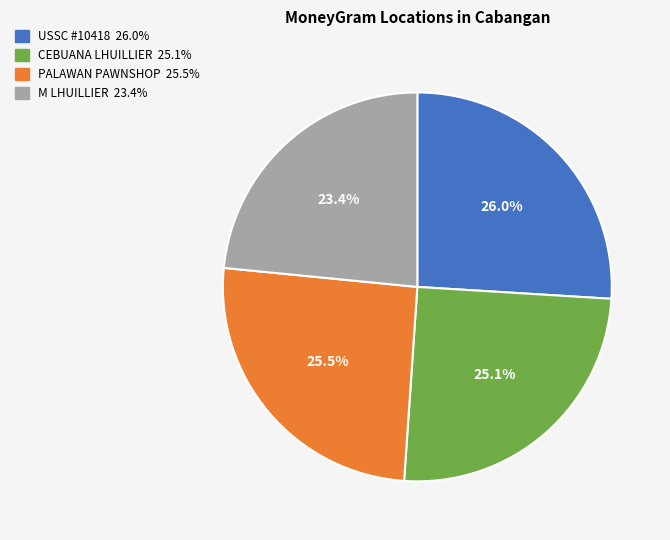

Does any single category account for the majority?

No